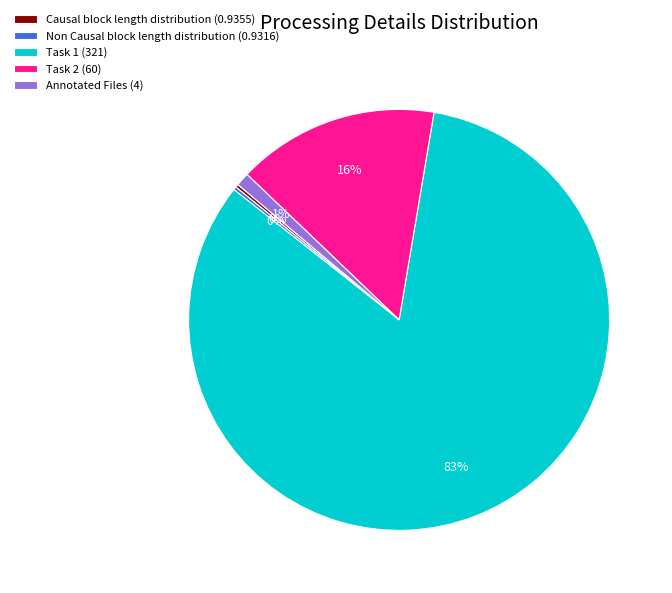

To the nearest percent, what is the difference between the largest and smallest slice percentages?

83%